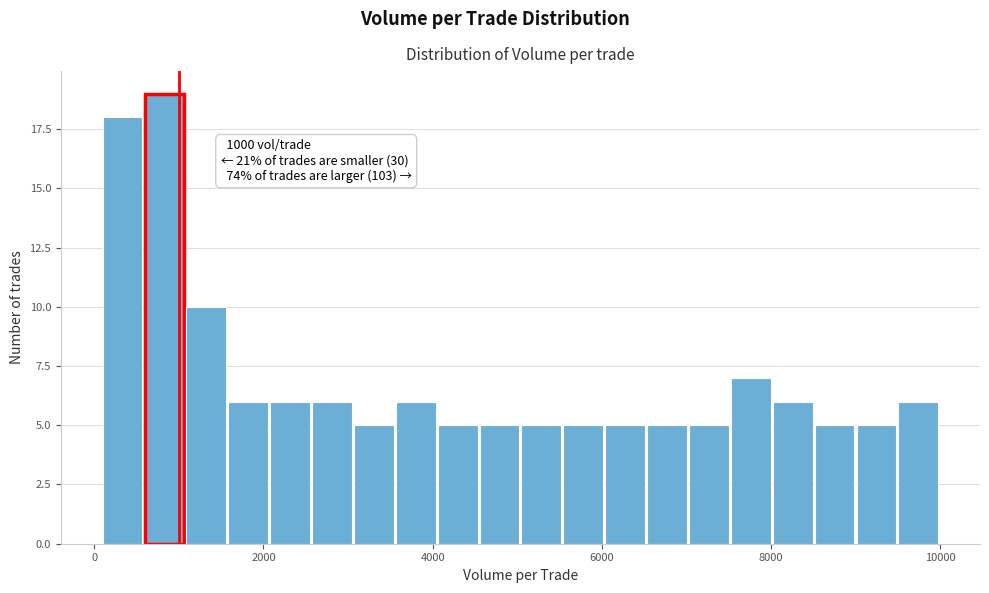

Read against the x-axis, roughly where is the centre of the tallest bar?

800